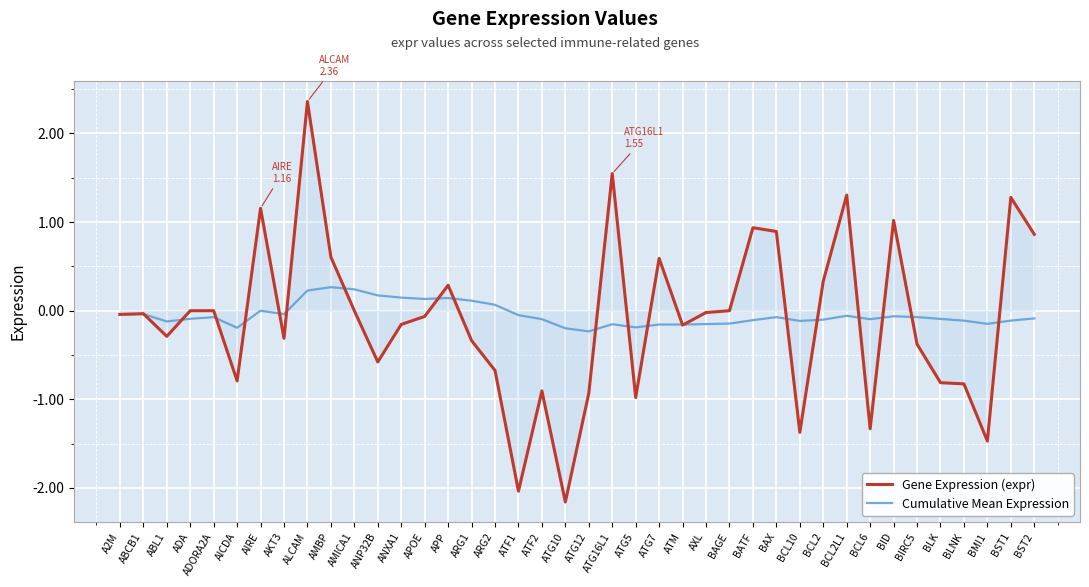

What position from the right is ATG5?

18